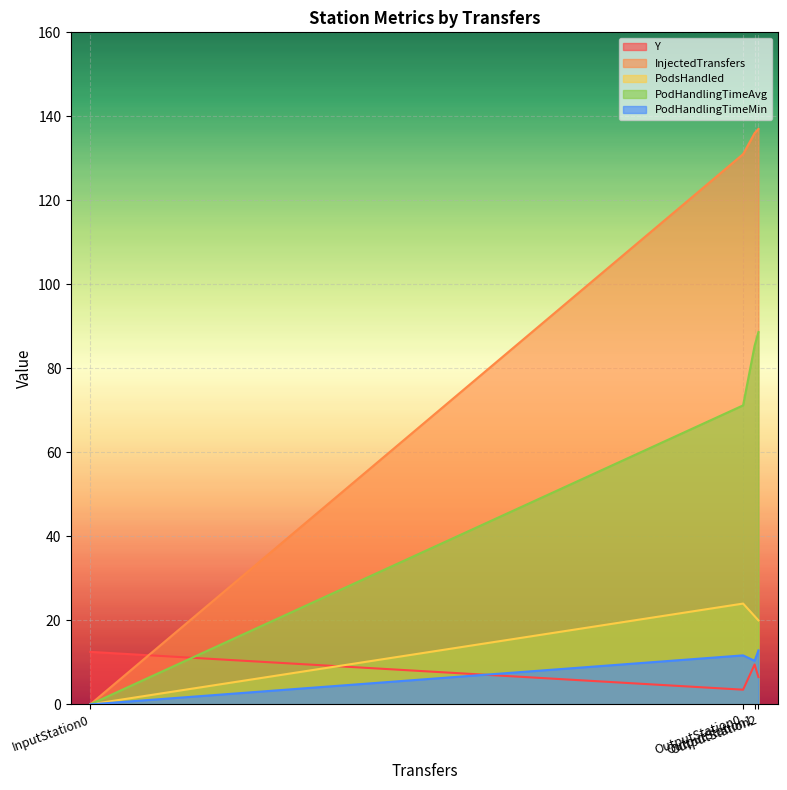

How many lines are shown in the chart?

5